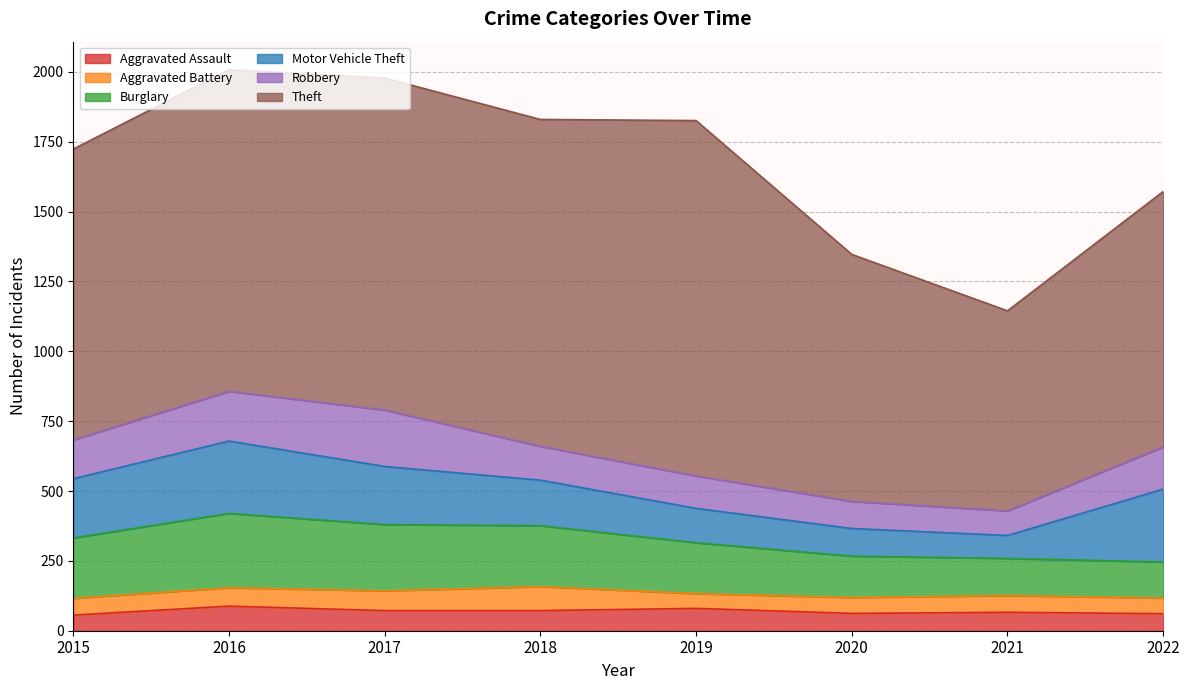

At which category is the sum across all series the highest?

2016